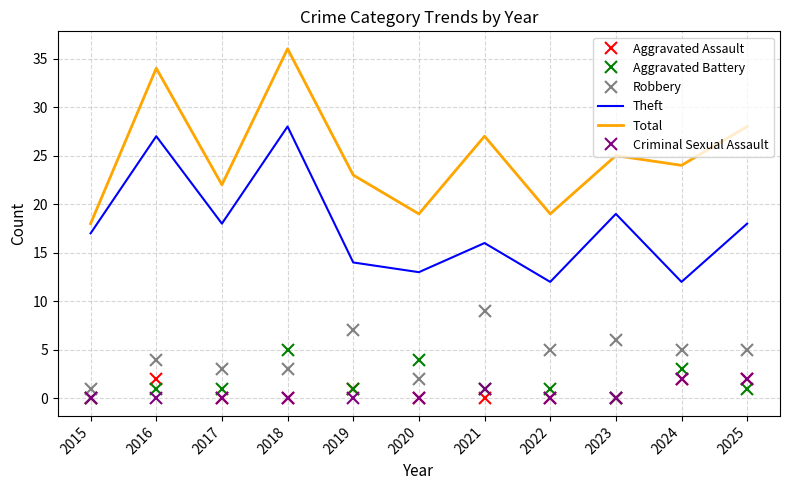

What is the total value across all series at 2022?

37